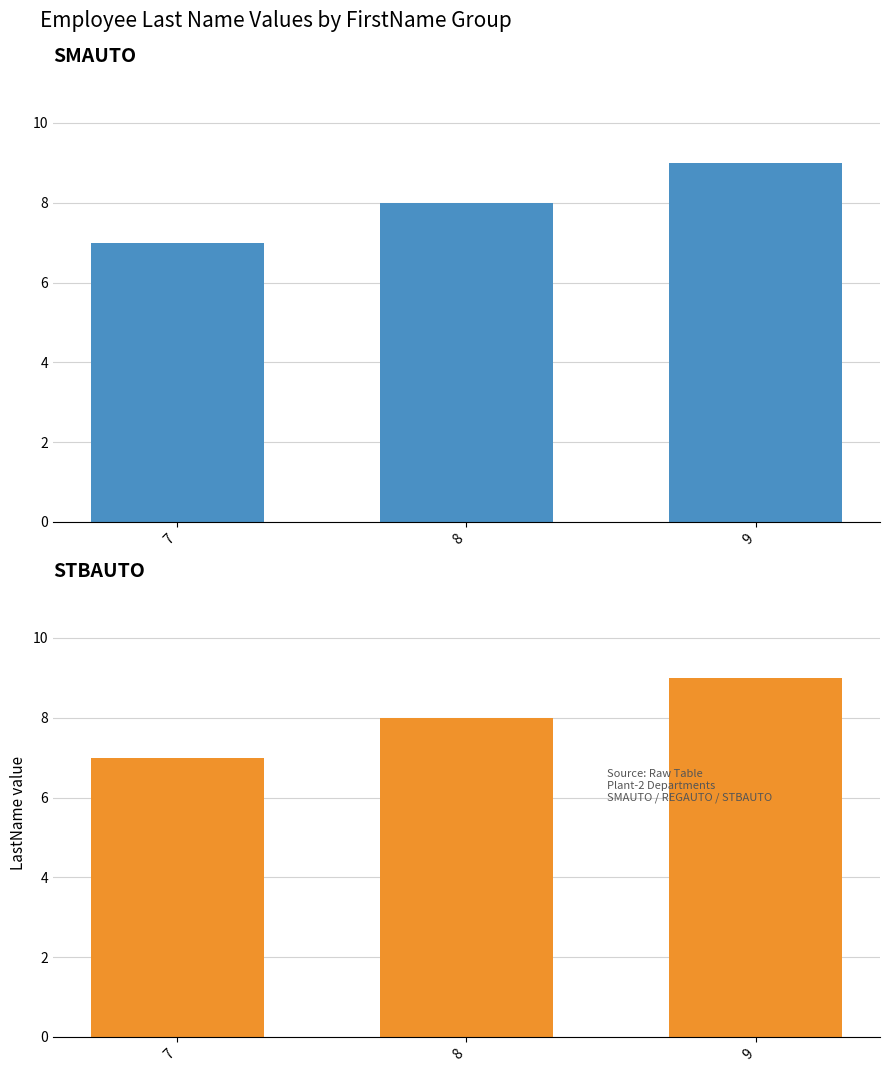

What is the highest value of the STBAUTO series?

9